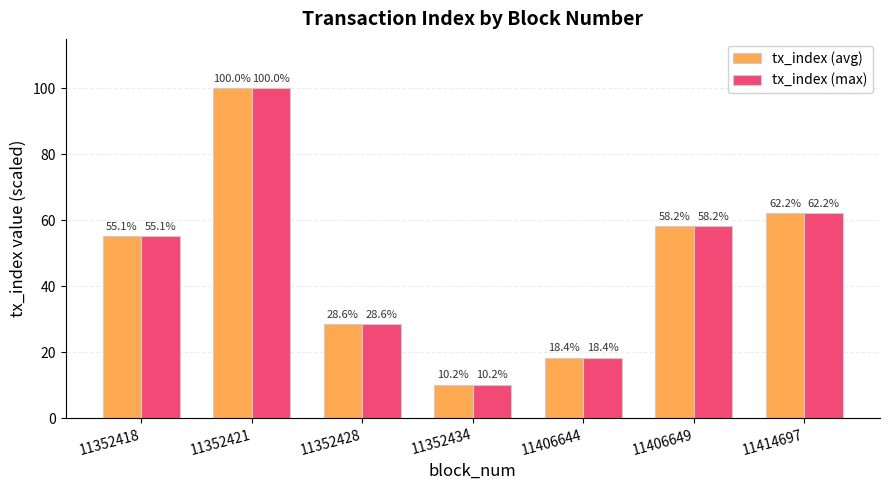

Is the value of tx_index (max) at 11352434 greater than the value of tx_index (avg) at 11352421?

No